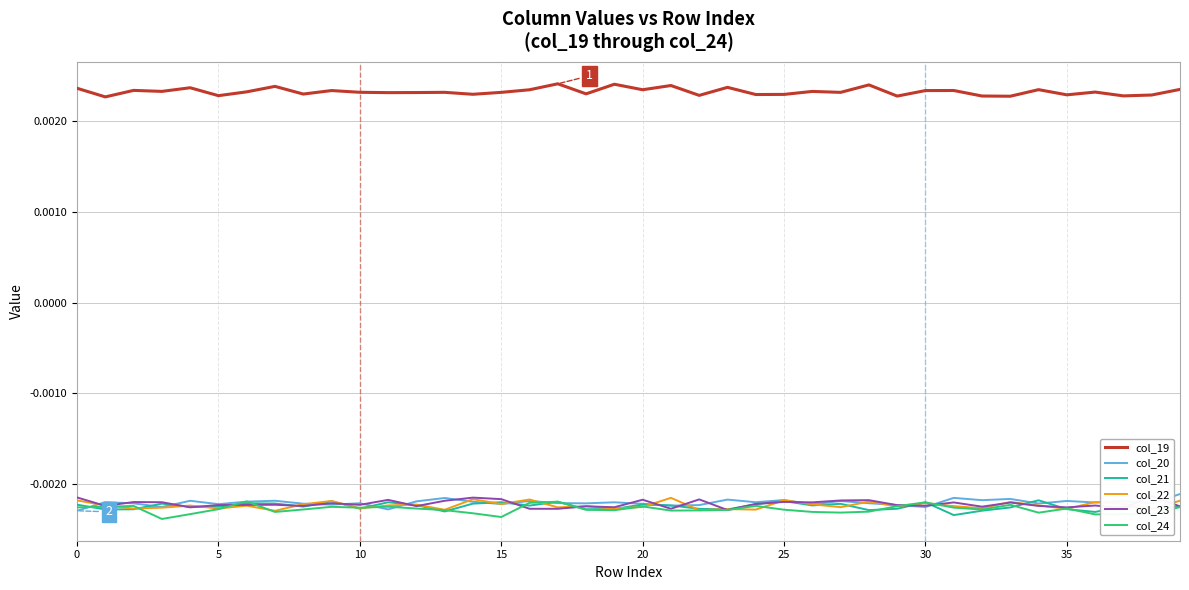

What is the sum of all col_19 values?

0.1